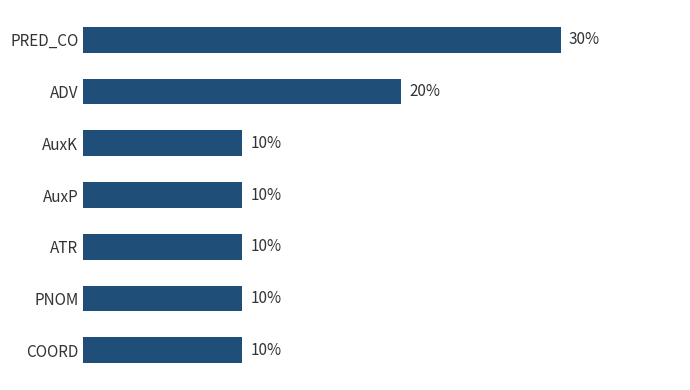

At which label is the value closest to 20?

ADV